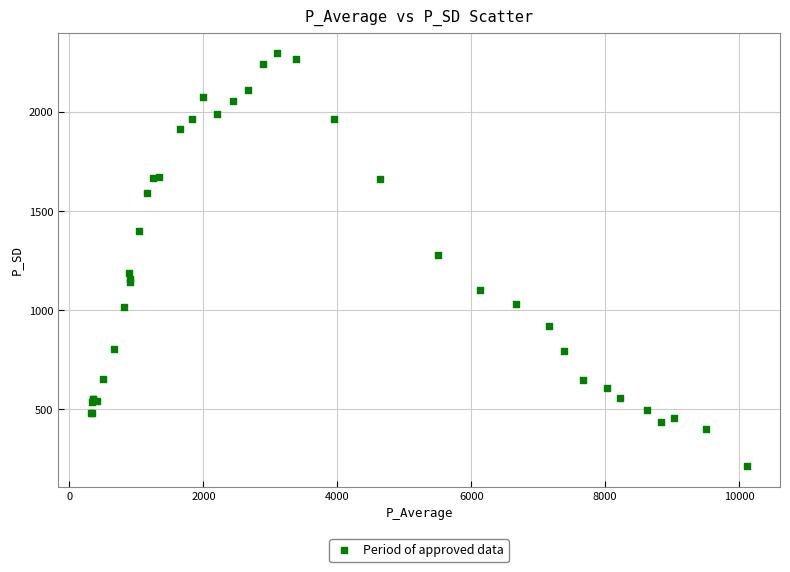

What Y value in the scatter plot is closest to 1255?

1281.1